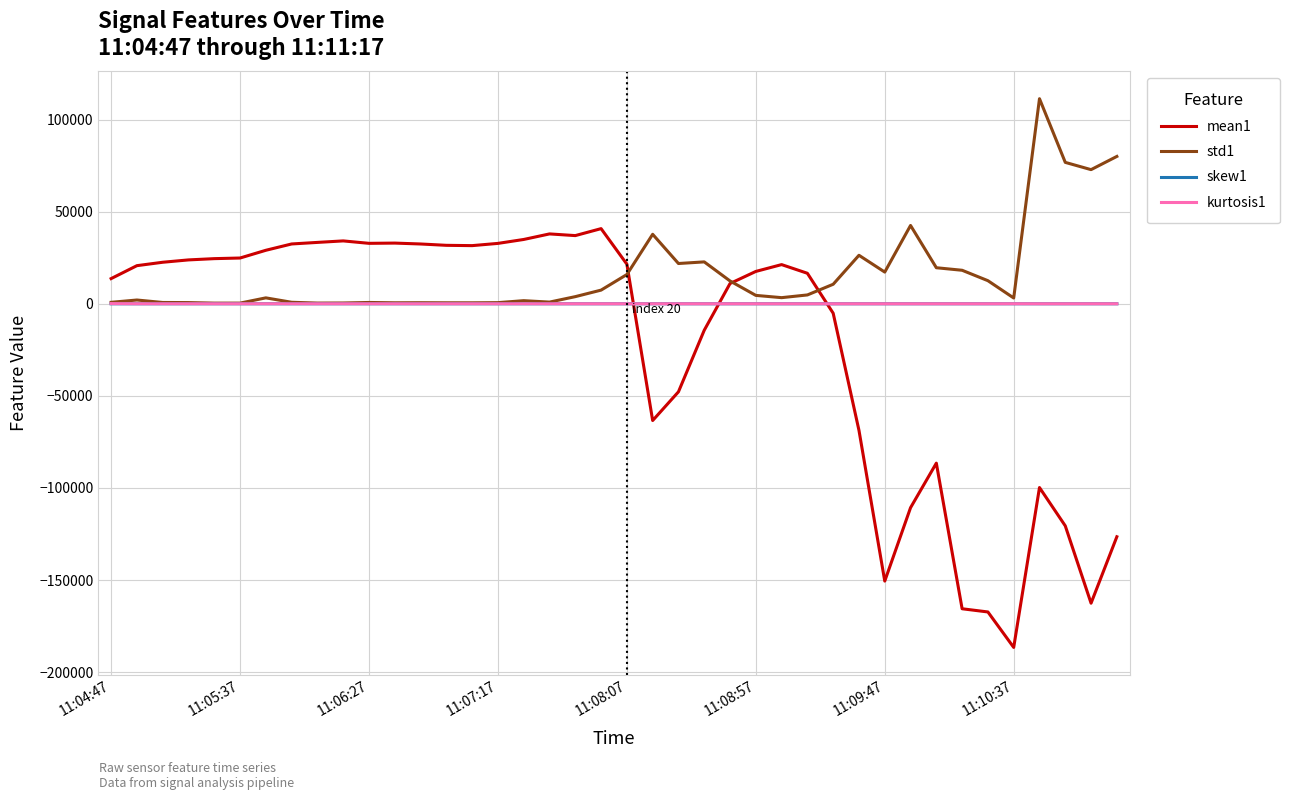

What is the maximum value for mean1?

40806.1